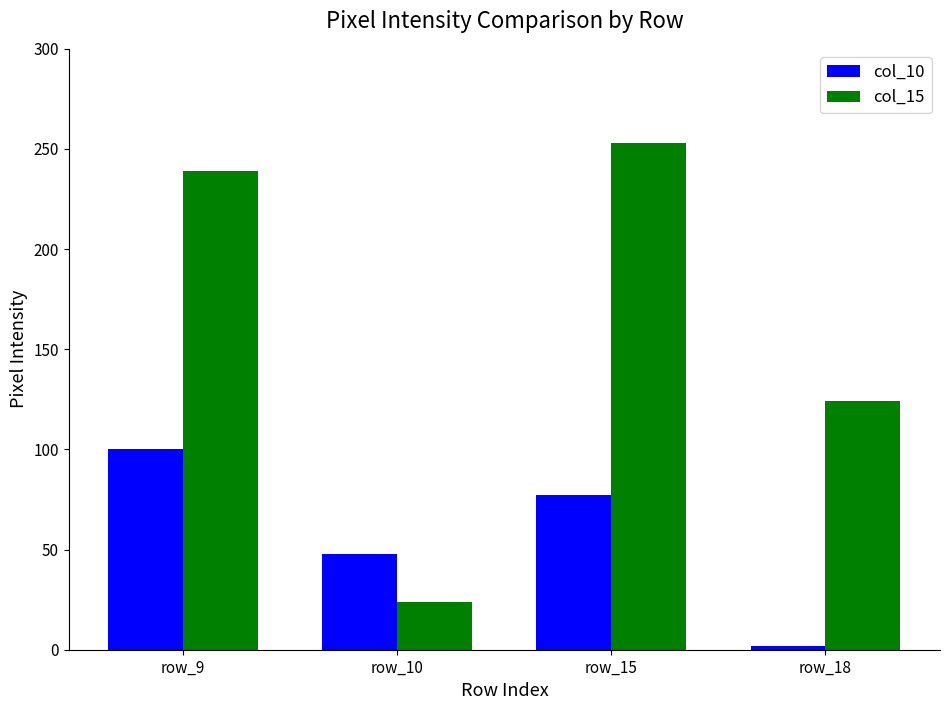

Reading right to left, extract all data points from this chart.

col_10: row_18=2	row_15=77	row_10=48	row_9=100
col_15: row_18=124	row_15=253	row_10=24	row_9=239